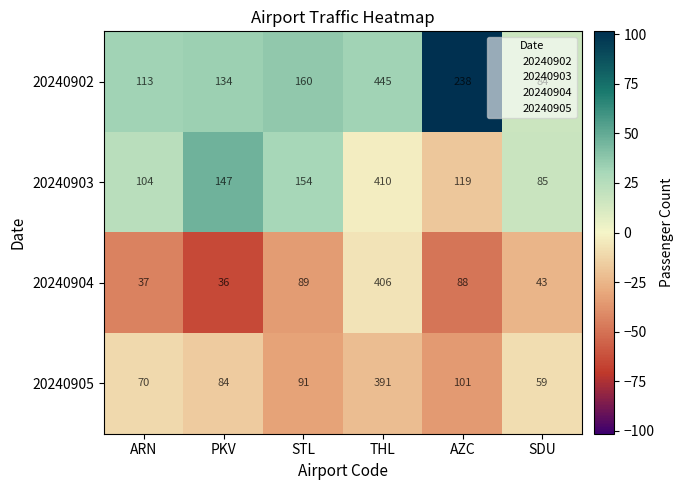

Which series has the largest total across all categories?

20240902